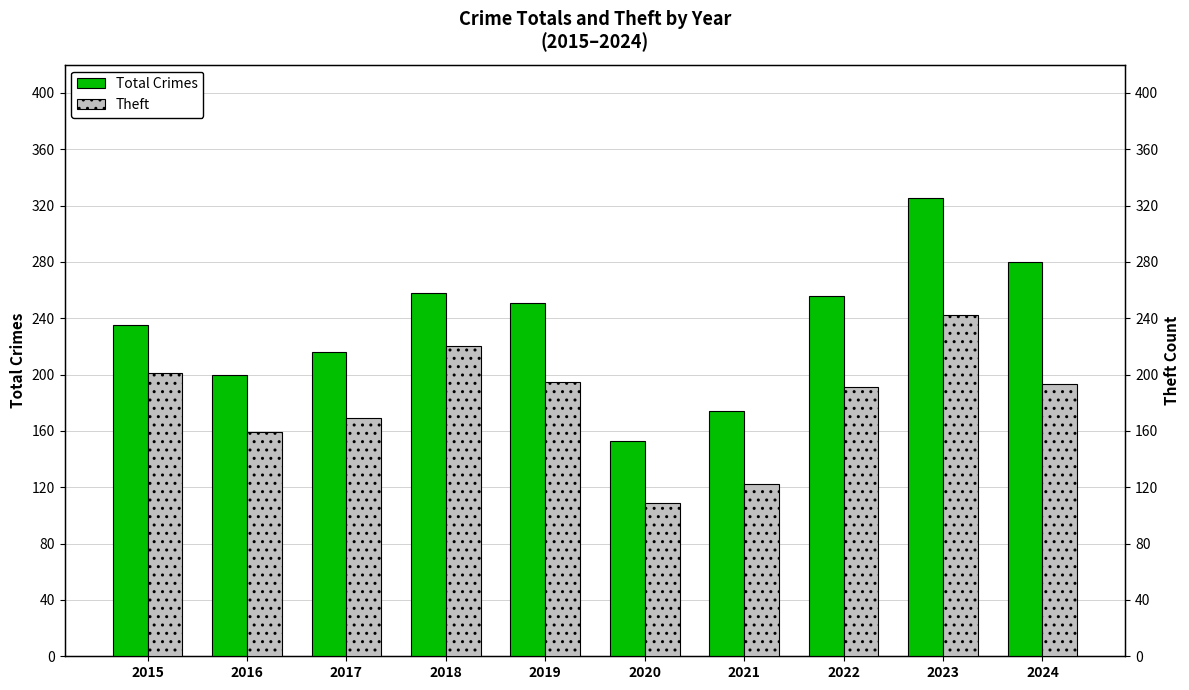

How many groups of bars are there?

10